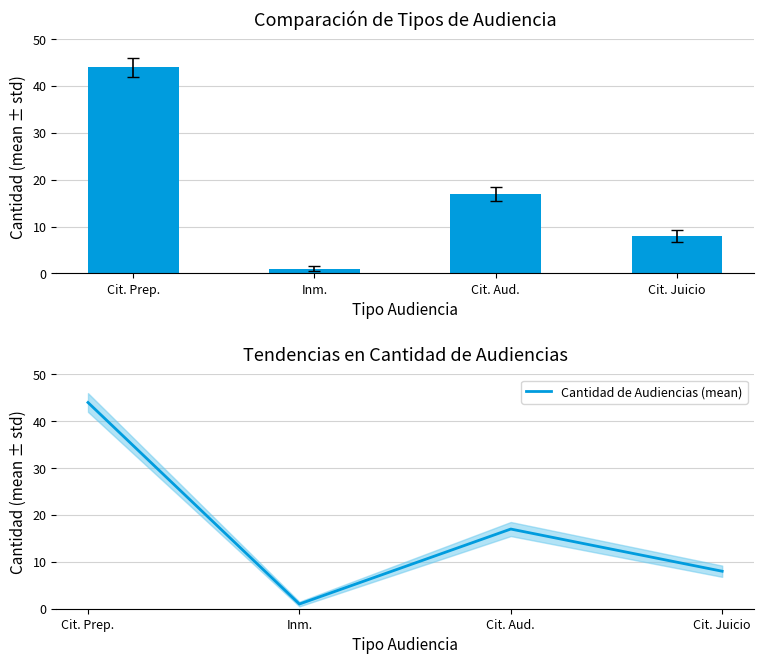

Which series has the largest range (max minus min)?

Cantidad de Audiencias